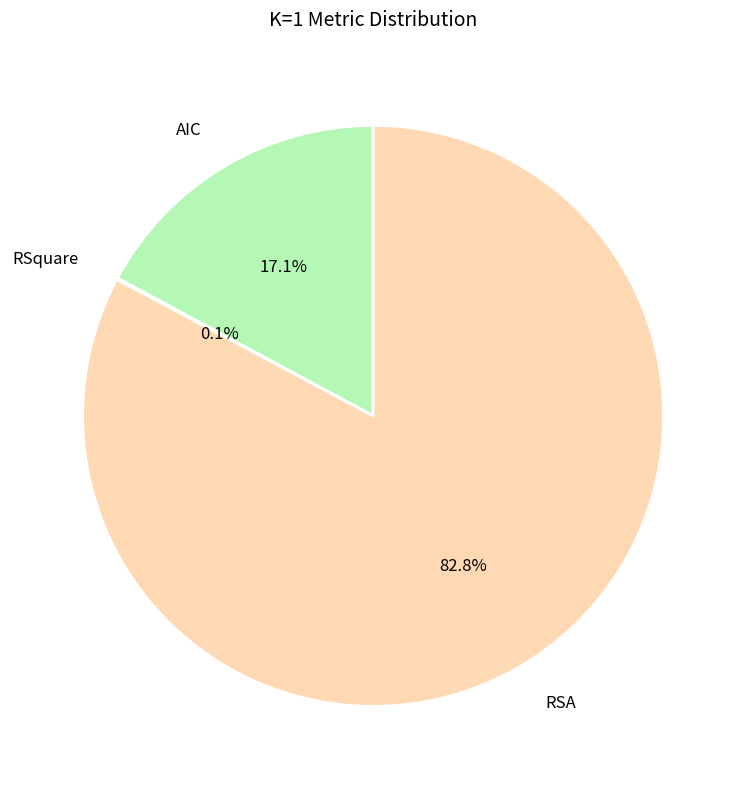

How much of the chart is everything except RSA?

17.2%